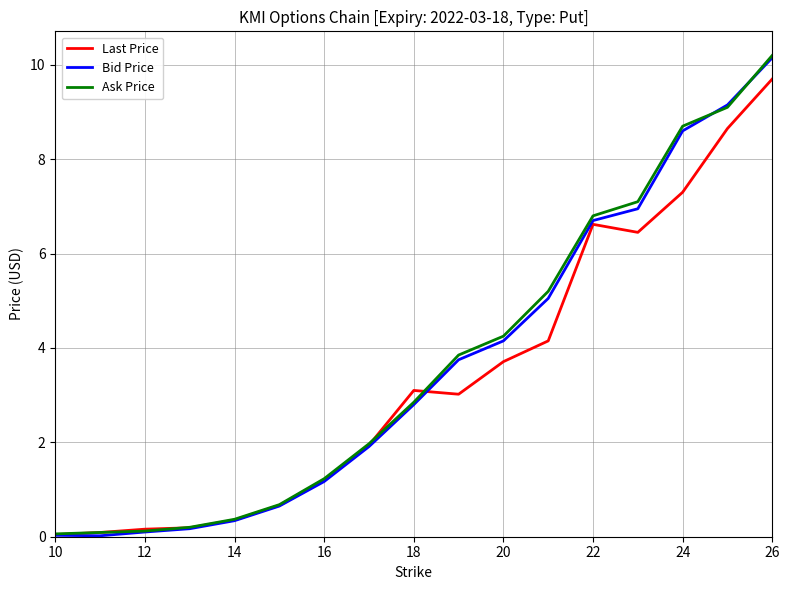

What is the highest value of the Last Price series?

9.7